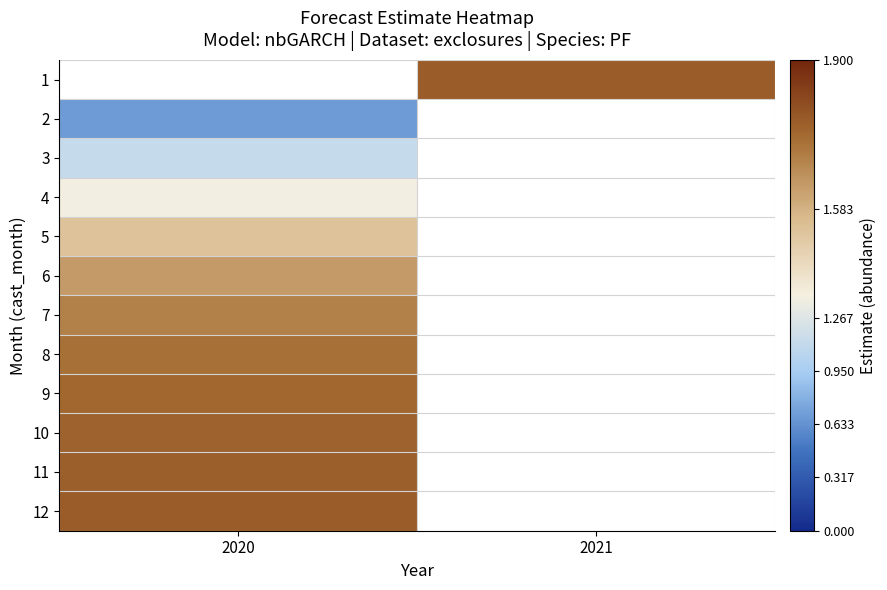

How many values in 9 are above zero?

1